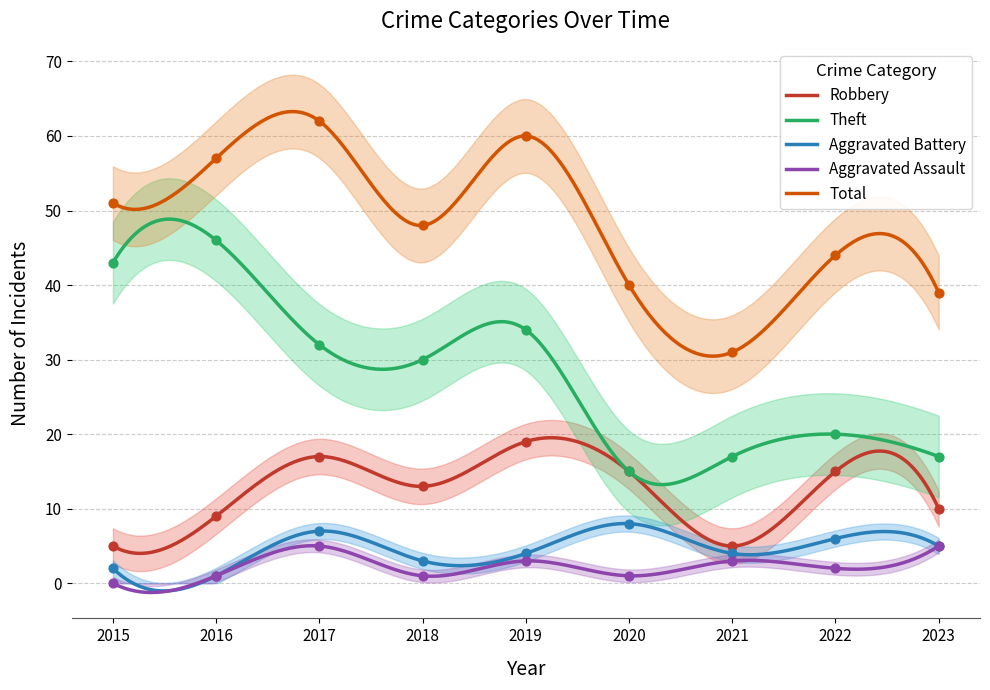

At how many categories does at least one series exceed 57?

2